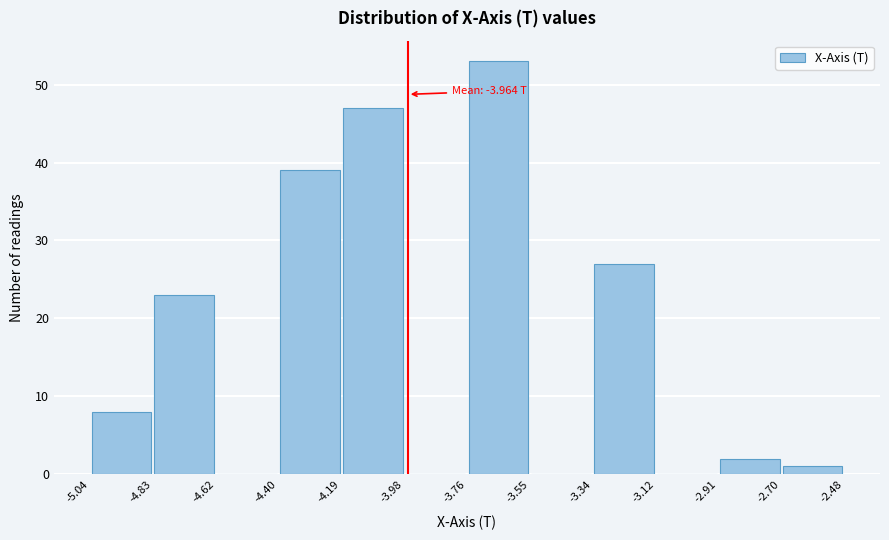

Over which range of the x-axis is the bar tallest?

-3.76 to -3.55